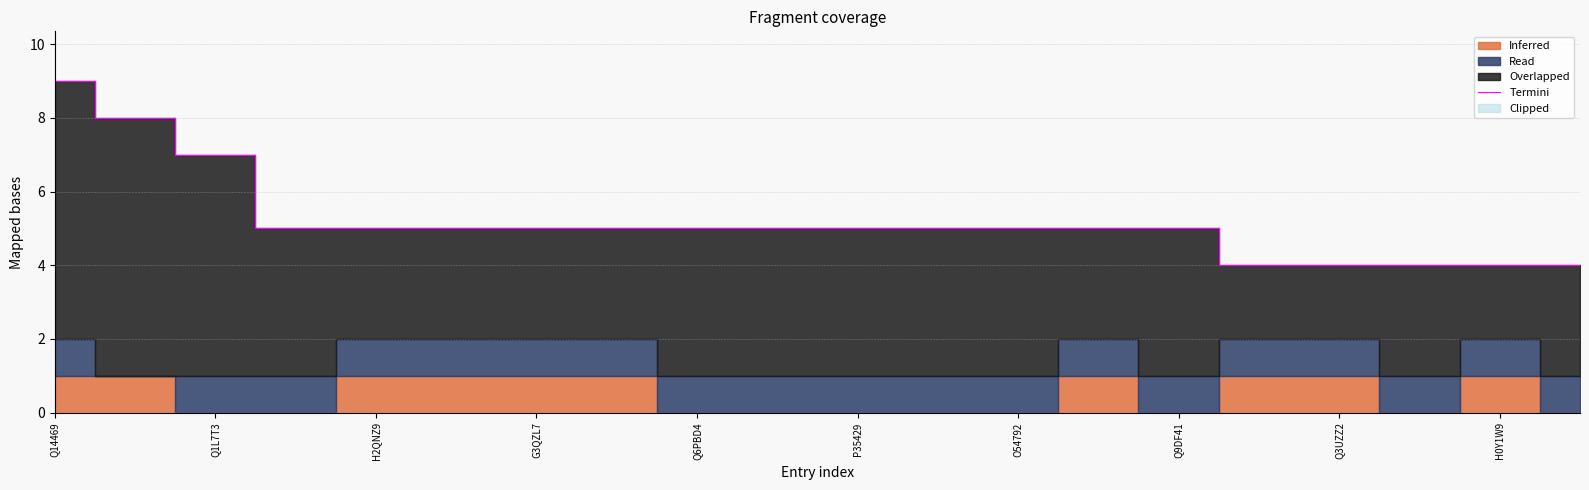

Reading left to right, transcribe all the data shown in this chart.

9	8	7	5	5	5	5	5	5	5	5	5	5	5	5	4	4	4	4	4